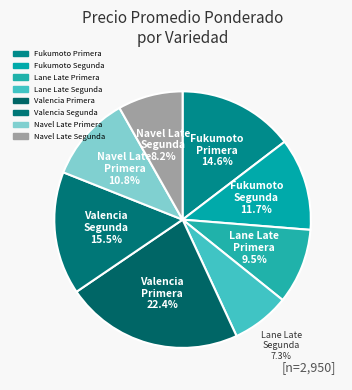

Count the number of slices in the pie.

8